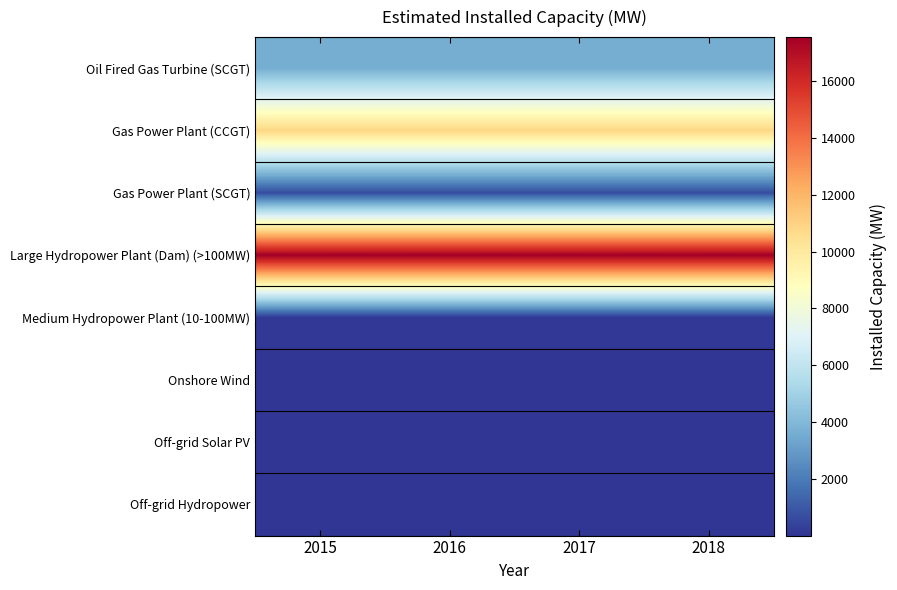

At how many categories does at least one series exceed 7168?

4